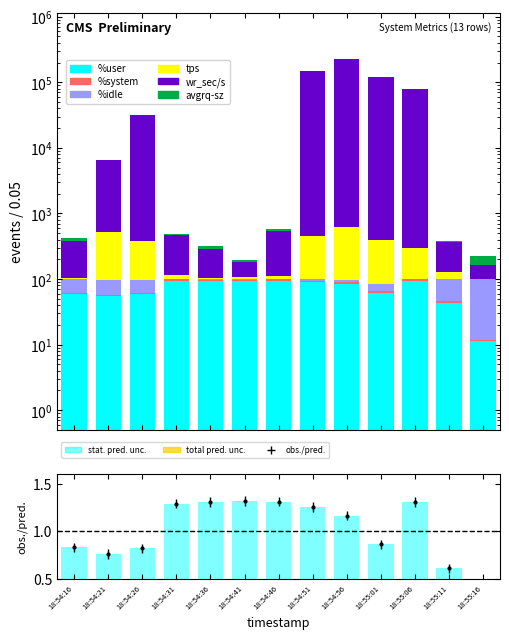

What is the label of the 11th bar from the right?

18:54:26